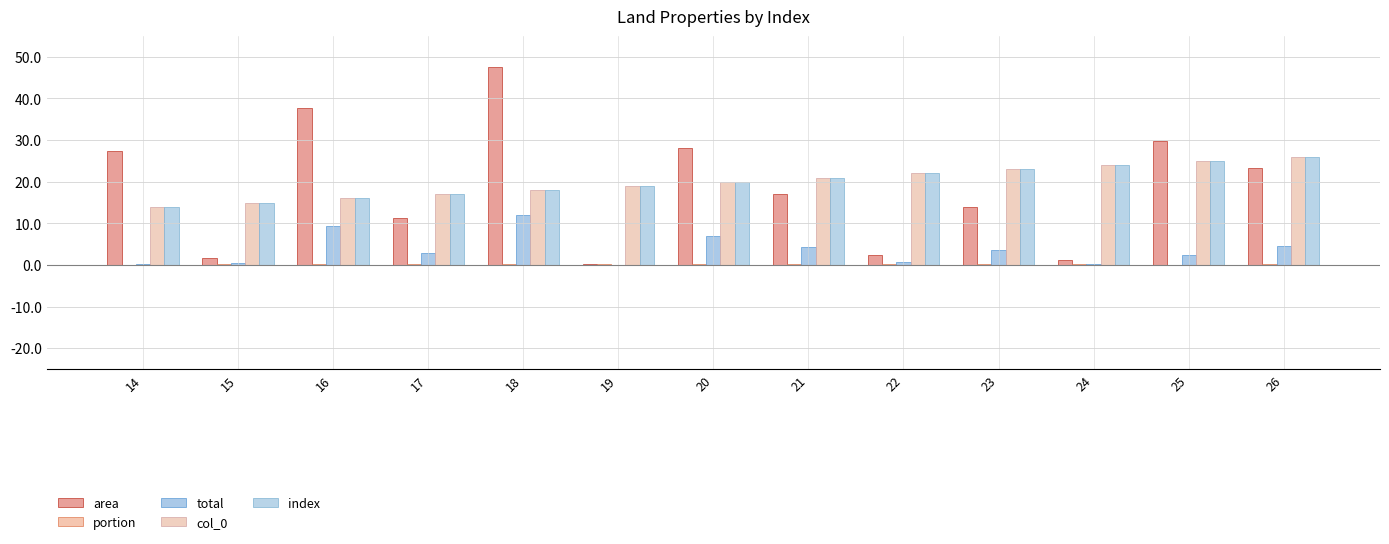

Count the number of data series in this chart.

5